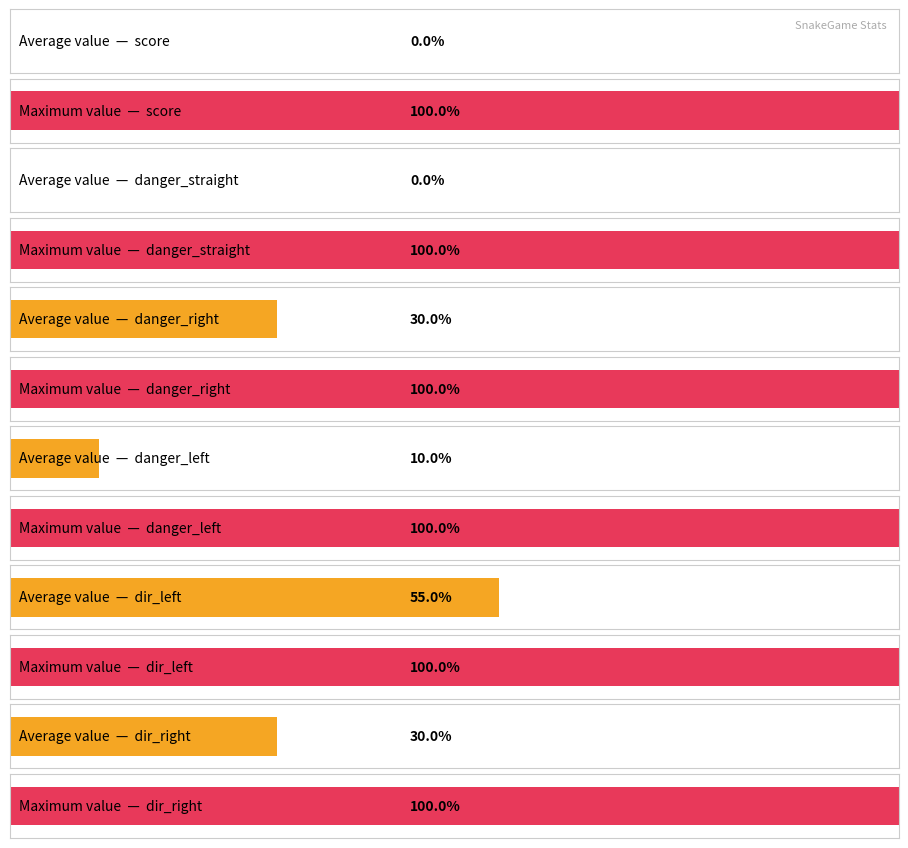

What value does the dir_right series have at danger_straight?

1